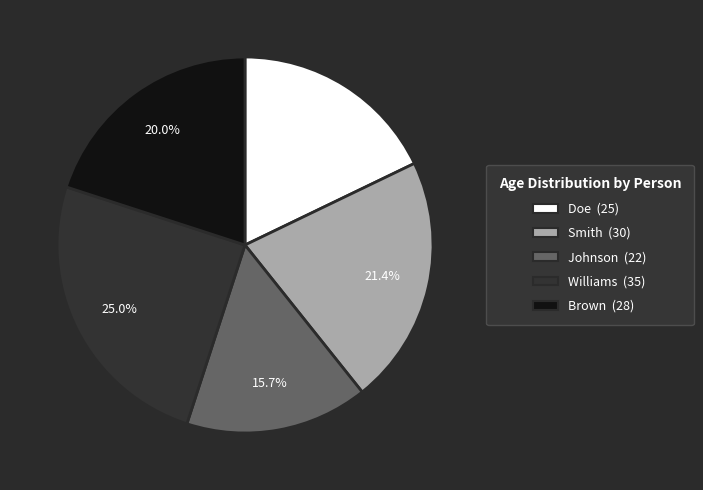

The Doe slice represents 29% of the pie. True or false?

False